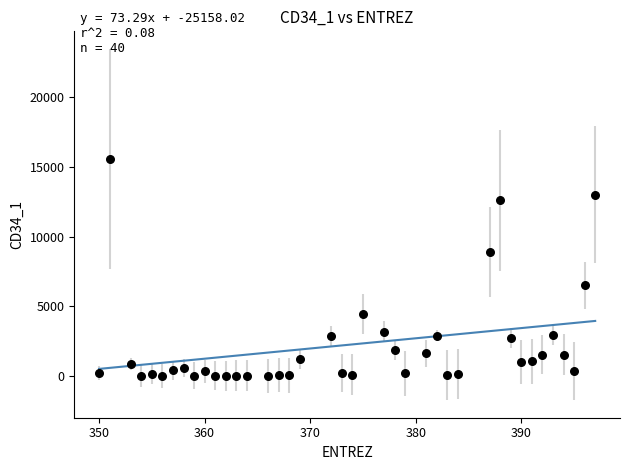

What is the range of X values (max minus min)?

47